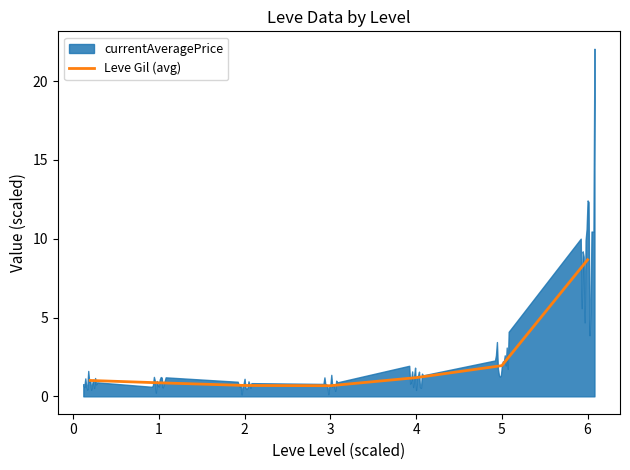

Is it true that the value at 3 is 0.7?

True